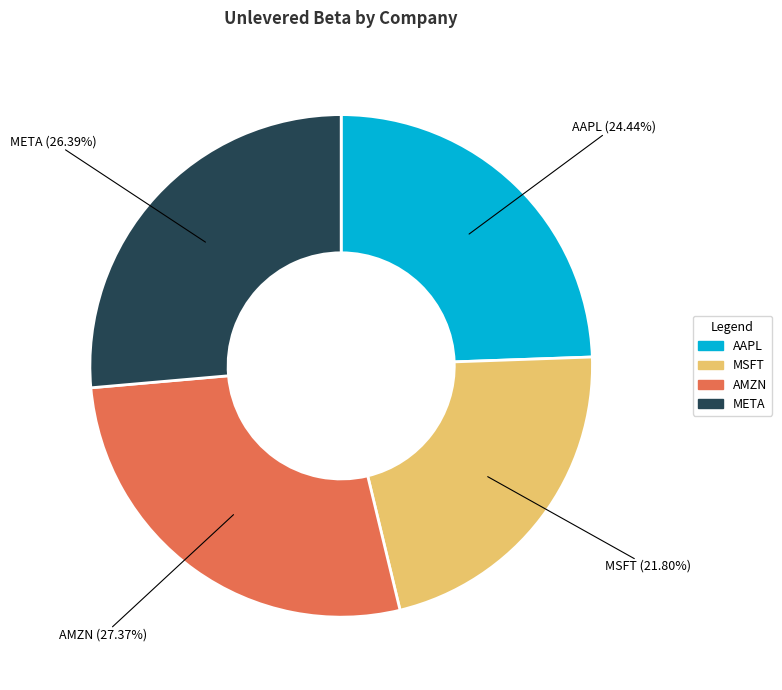

What percentage is NOT represented by AAPL?

75.6%